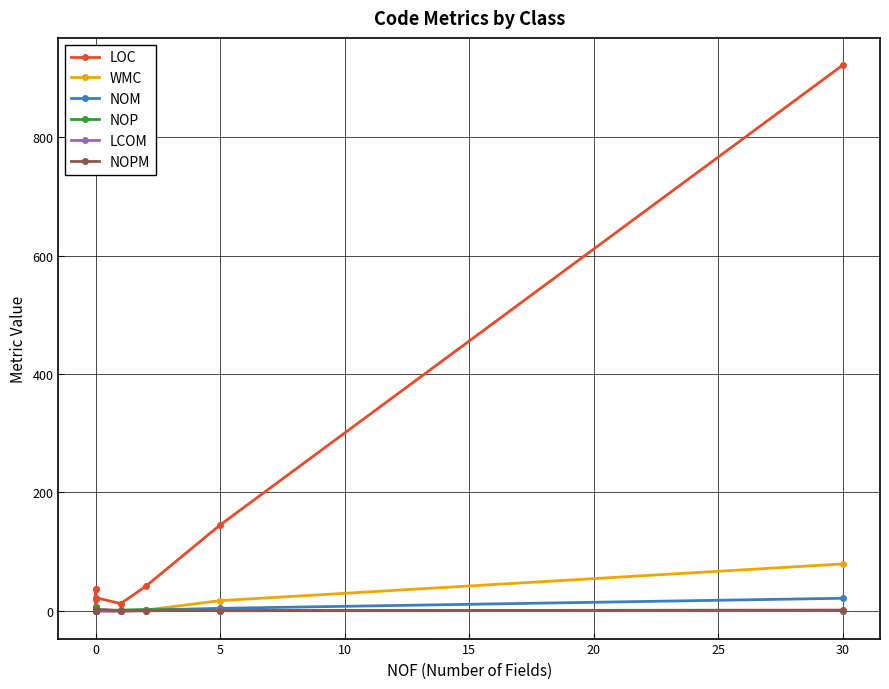

What is the maximum value shown in the chart?

922.0